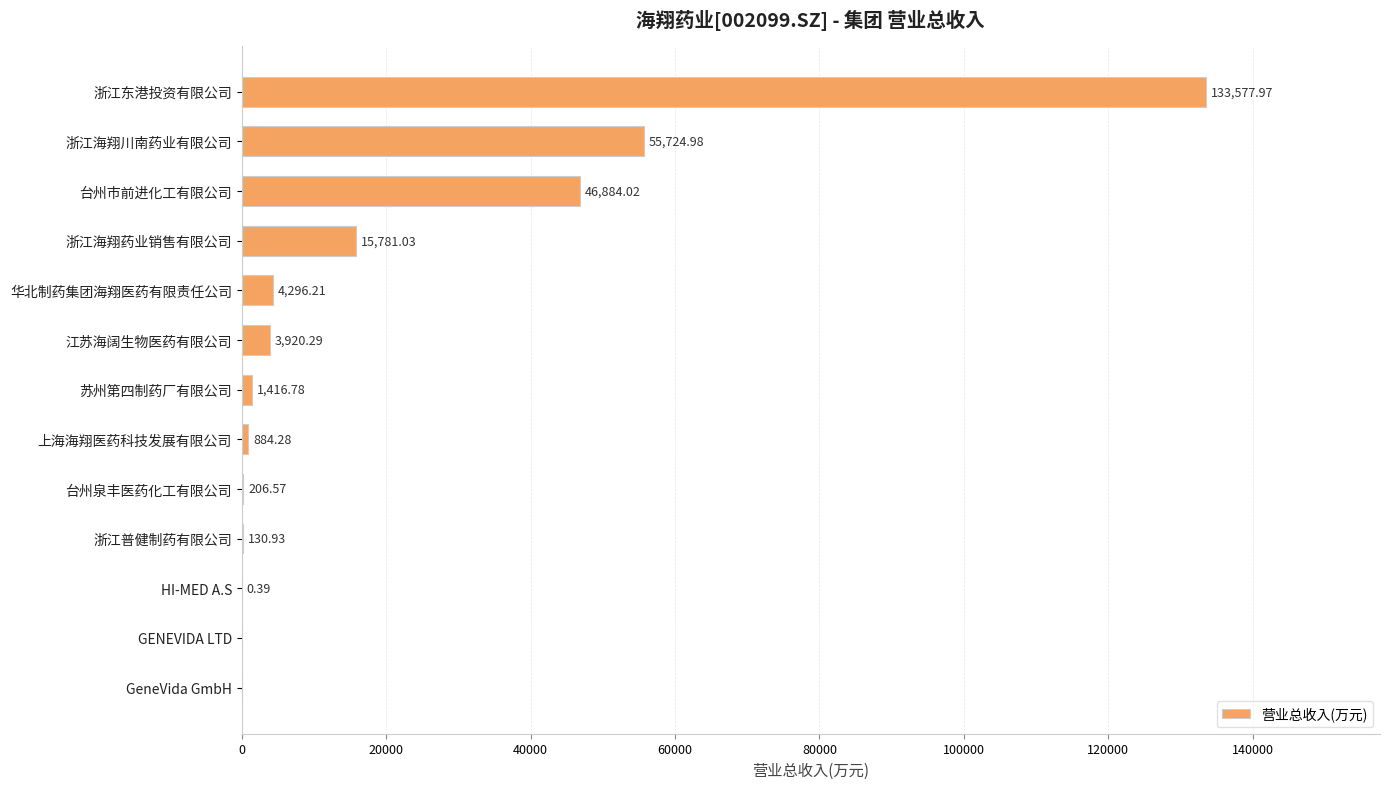

At which label is the value closest to 66788?

浙江海翔川南药业有限公司